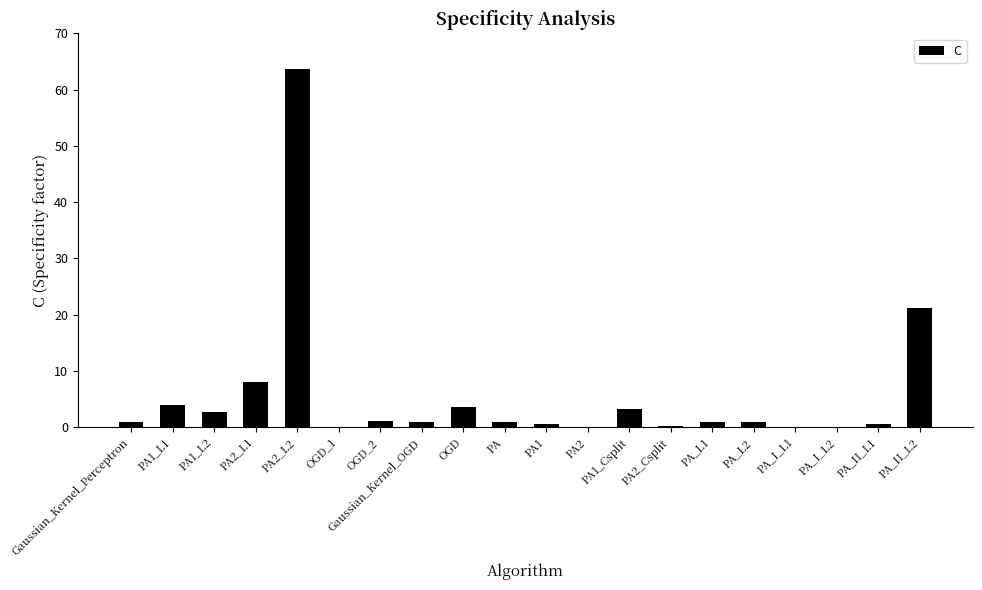

Which category has the highest value across all series?

PA2_L2